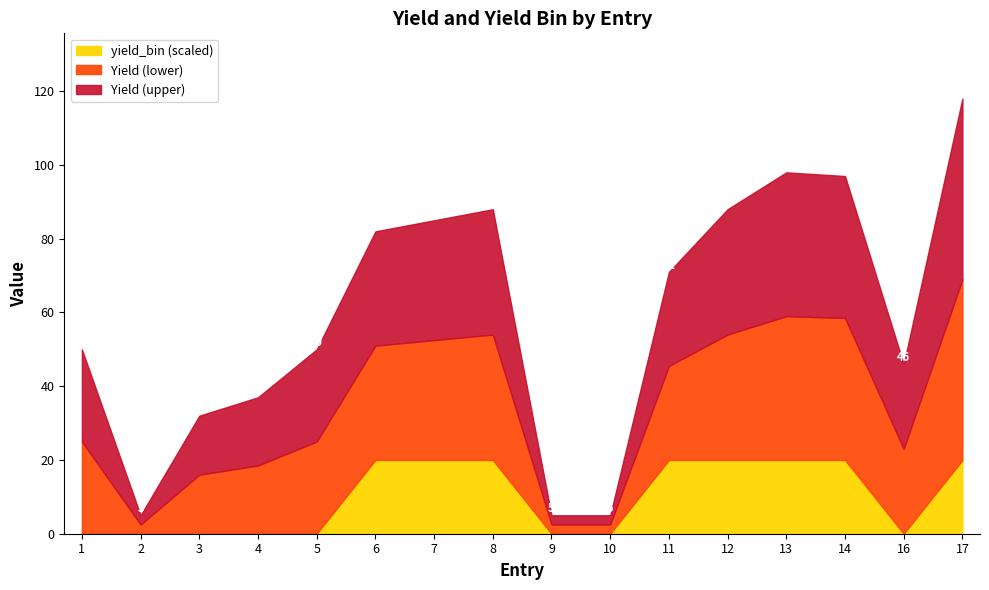

True or false: Yield and yield_bin cross at least once.

False